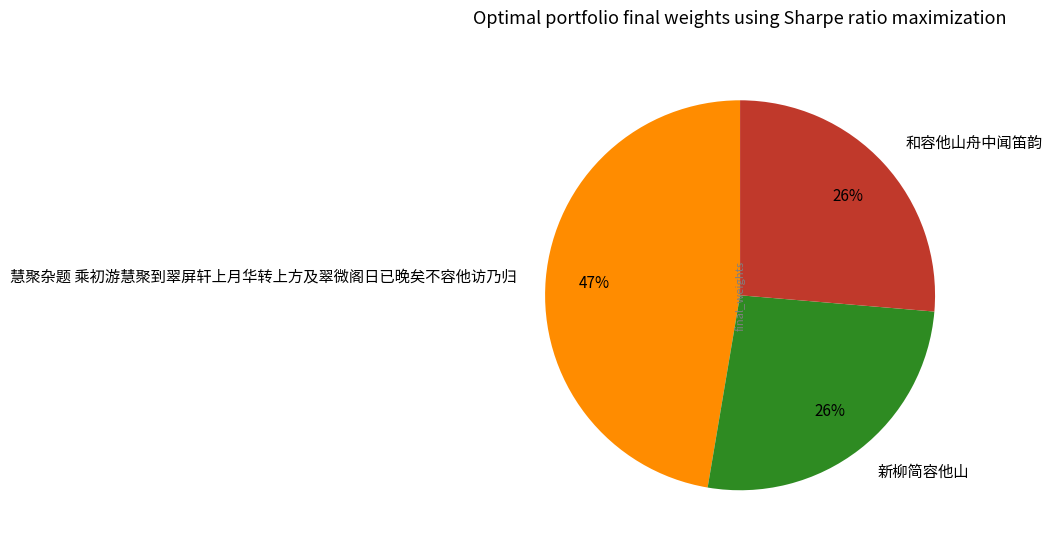

Is there a majority slice in this chart?

No